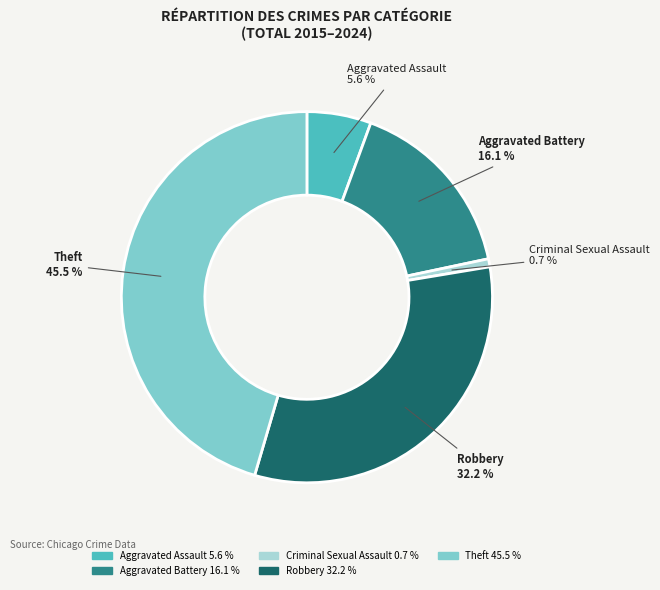

Is Robbery the majority of the pie?

No